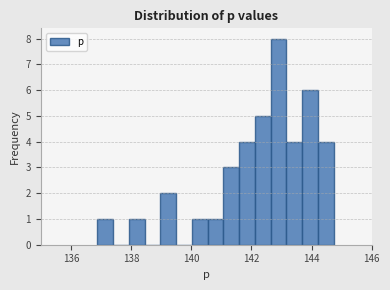

Around what value on the x-axis is the tallest bar? Give the approximate position of its centre, as read against the axis.

143.0